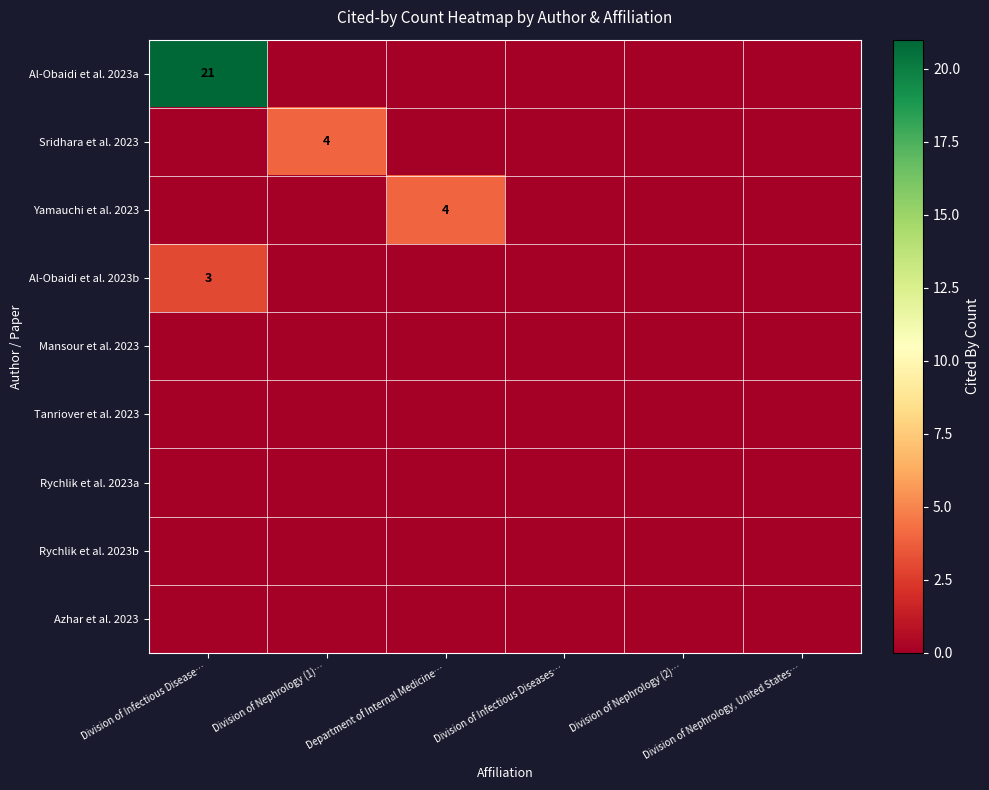

The Sridhara et al. 2023 series shows 0 at Division of Nephrology (2)…. True or false?

True